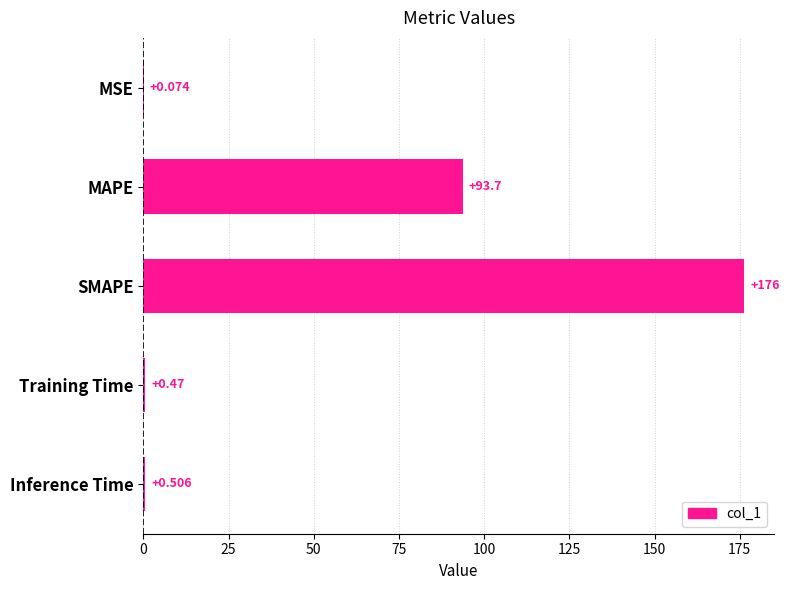

At which category does the chart reach its peak across all series?

SMAPE